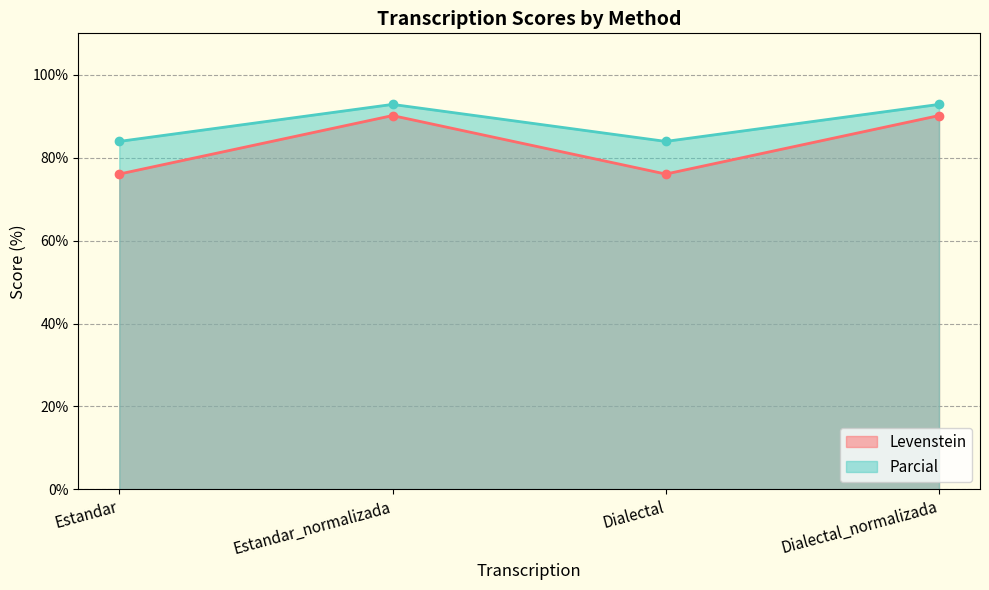

What is the maximum value shown in the chart?

92.9